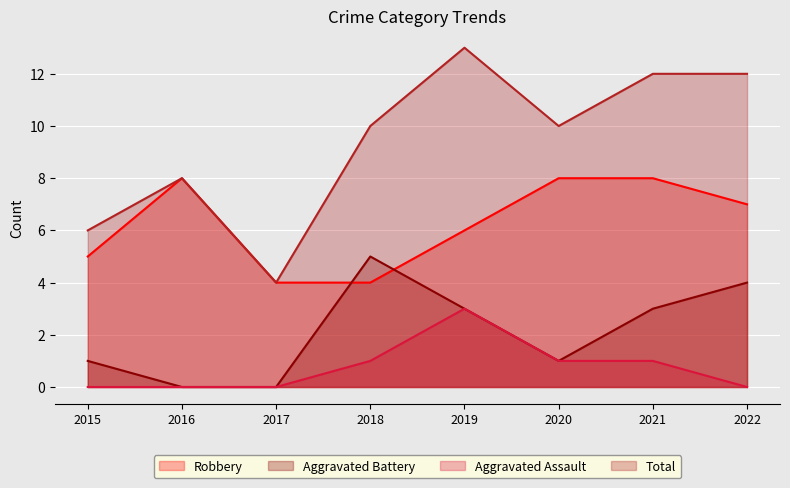

True or false: Total has a value of 7 at 2017.

False